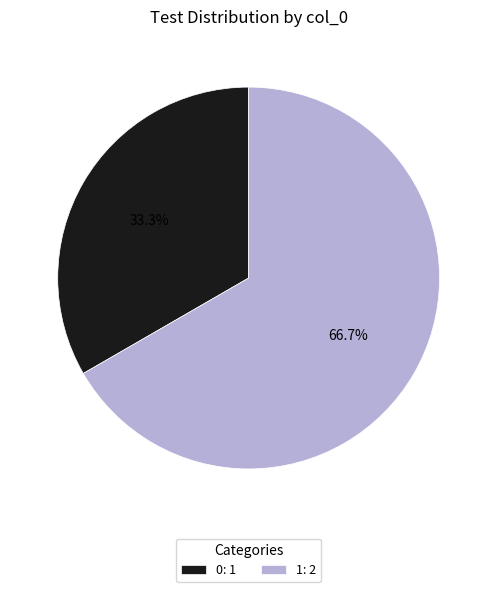

What is the ratio of the value at 0 to the value at 1?

0.5